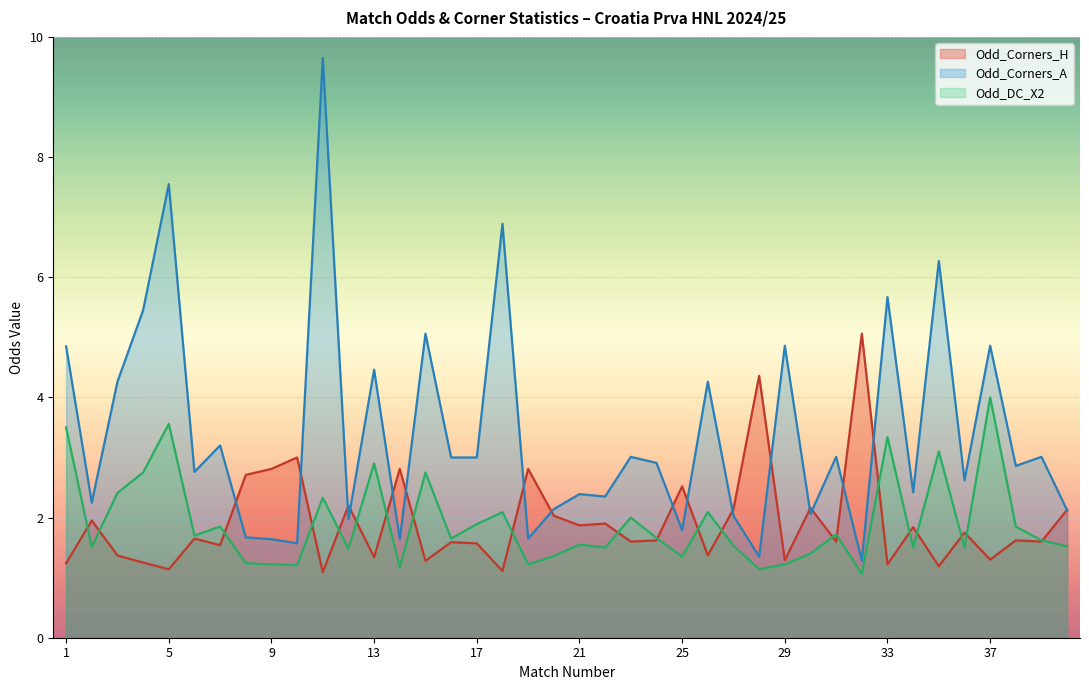

What is the lowest value of the Odd_DC_X2 series?

1.1